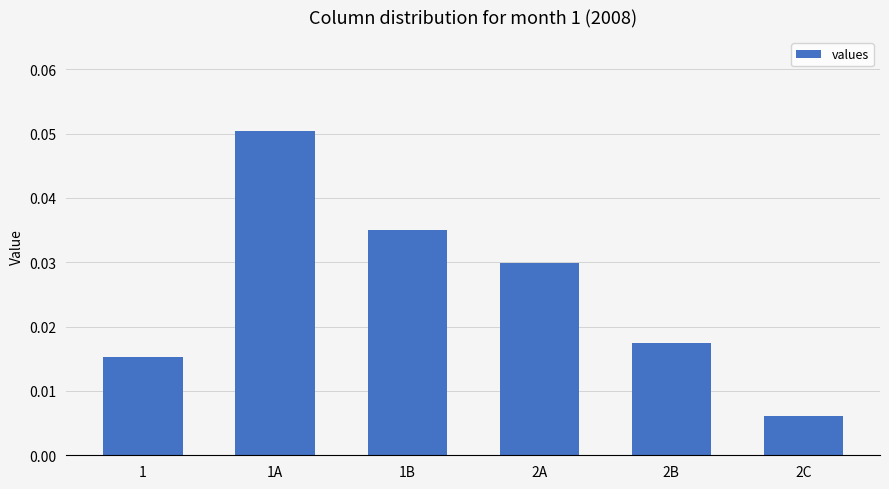

Rank the categories by value from lowest to highest.

2C, 1, 2B, 2A, 1B, 1A